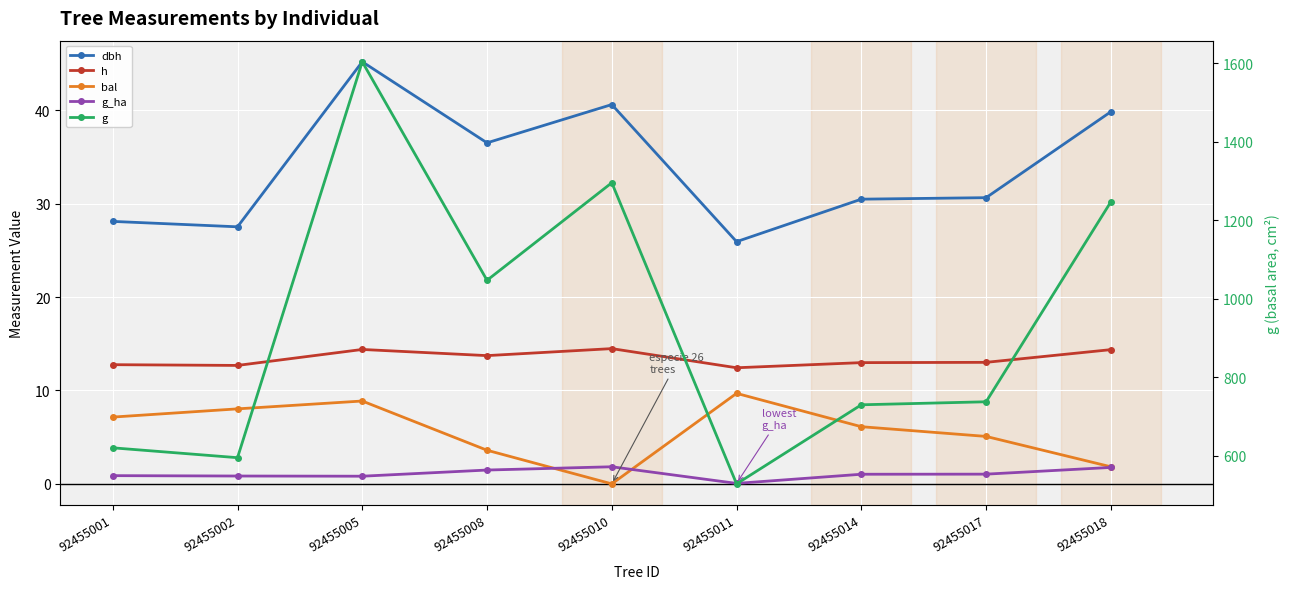

What is the value of the h point at the 2nd from the left?

12.7